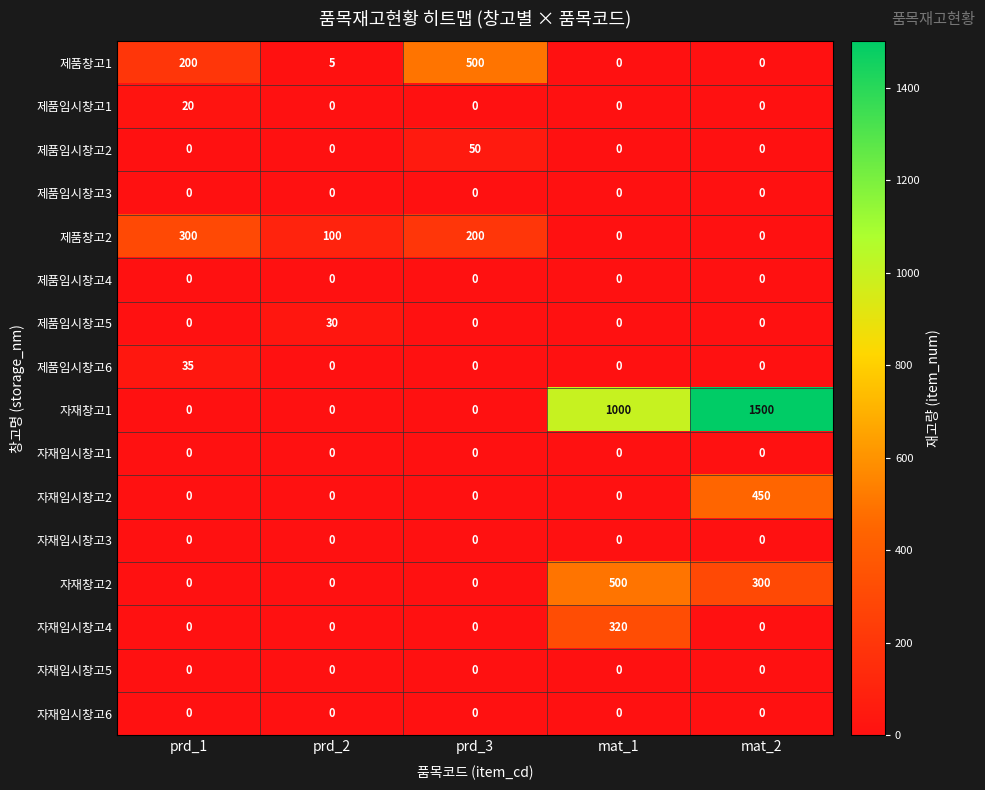

Which label corresponds to the largest value in the chart?

mat_2